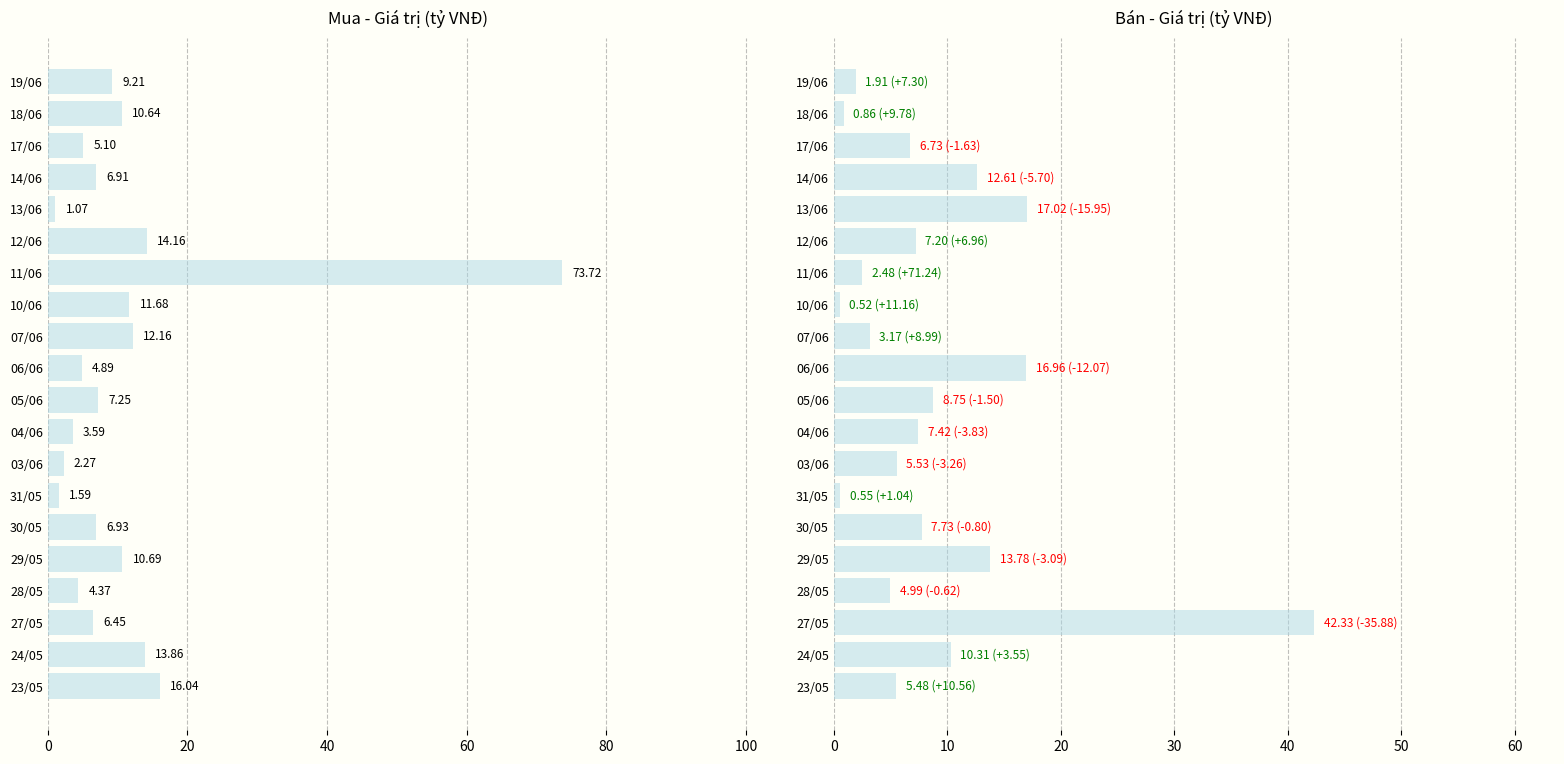

What is the difference between the maximum and minimum values in the Mua - Giá trị (tỷ VNĐ) series?

72.7